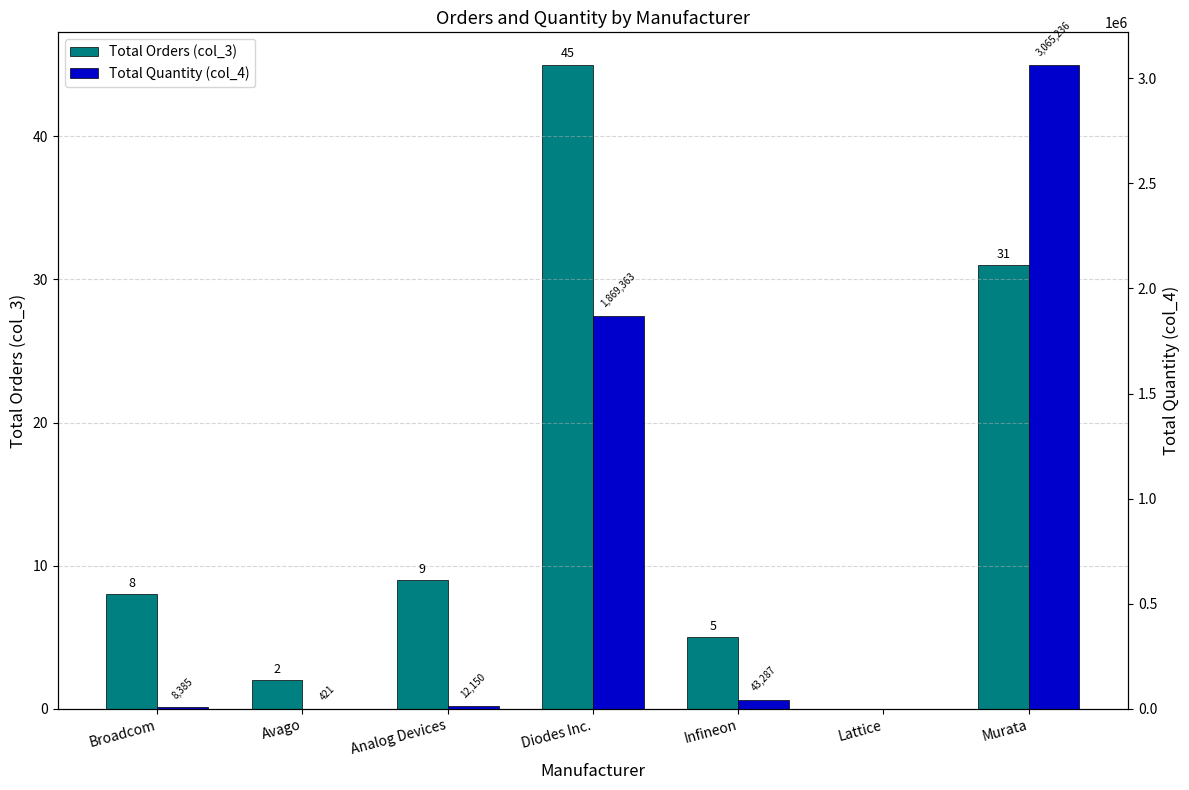

At which label does Total Orders (col_3) first exceed 8?

Analog Devices